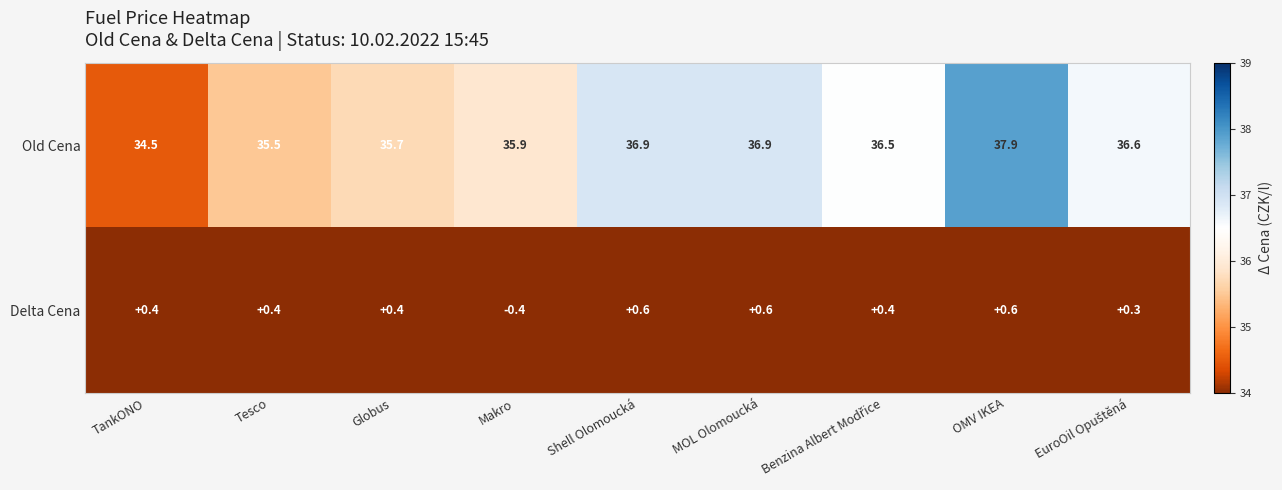

Is it true that Delta Cena equals -0.2 at Makro?

False